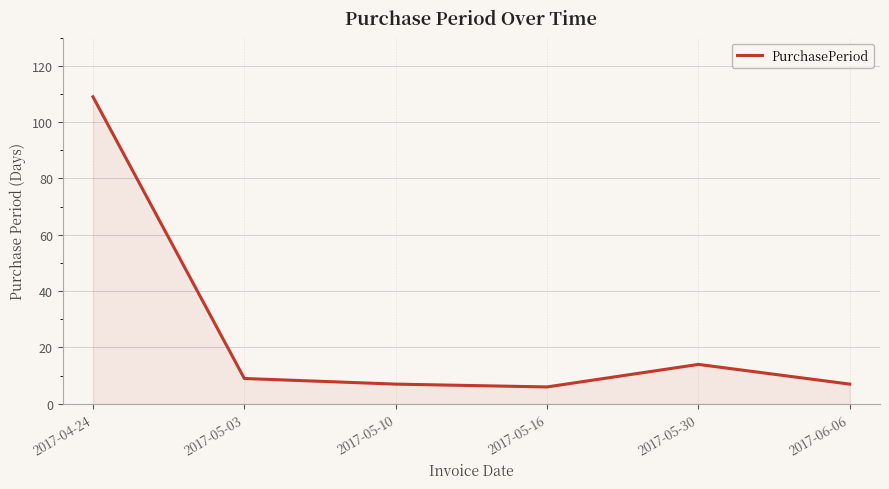

Reading right to left, extract all data points from this chart.

7	14	6	7	9	109